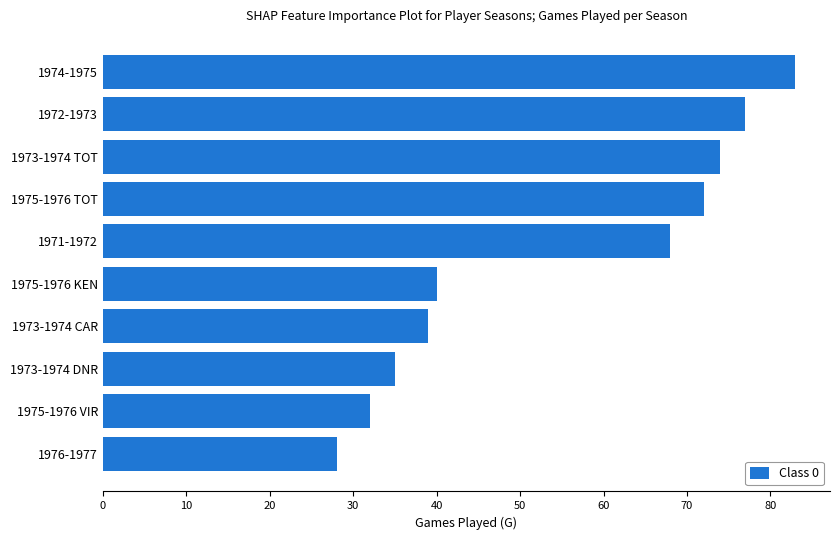

Rank the categories by value from highest to lowest.

1974-1975, 1972-1973, 1973-1974 TOT, 1975-1976 TOT, 1971-1972, 1975-1976 KEN, 1973-1974 CAR, 1973-1974 DNR, 1975-1976 VIR, 1976-1977